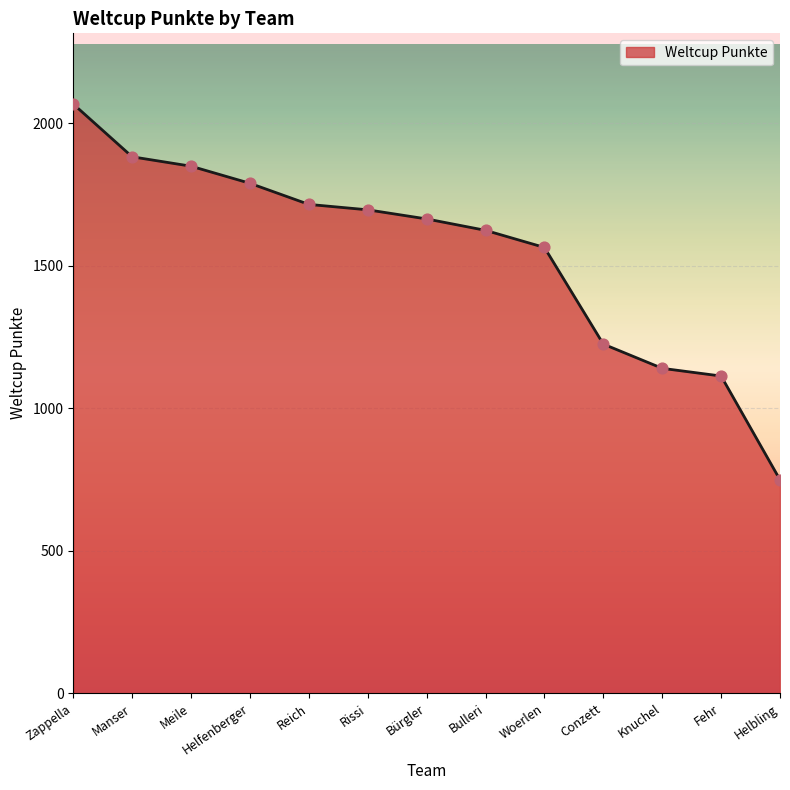

Which has a higher value, Bulleri or Bürgler?

Bürgler